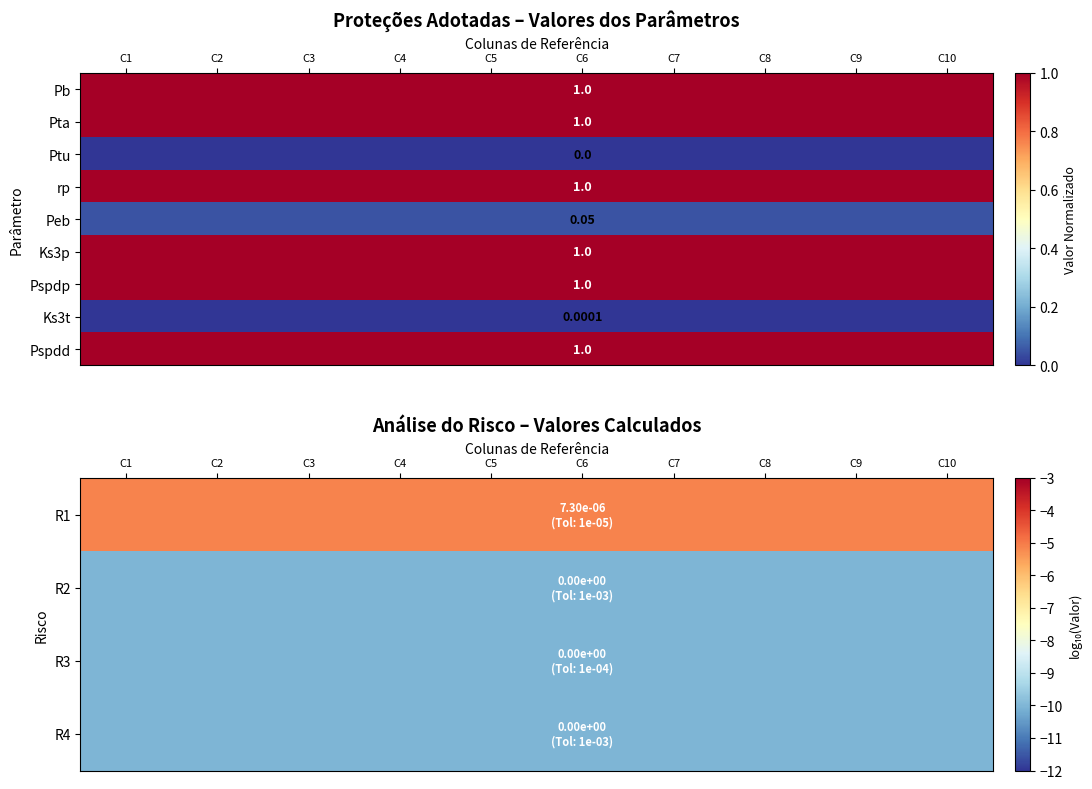

Rank the series by their maximum value, from highest to lowest.

Ks3p, Pspdp, Pspdd, Peb, Ks3t, R1, R2, R3, R4